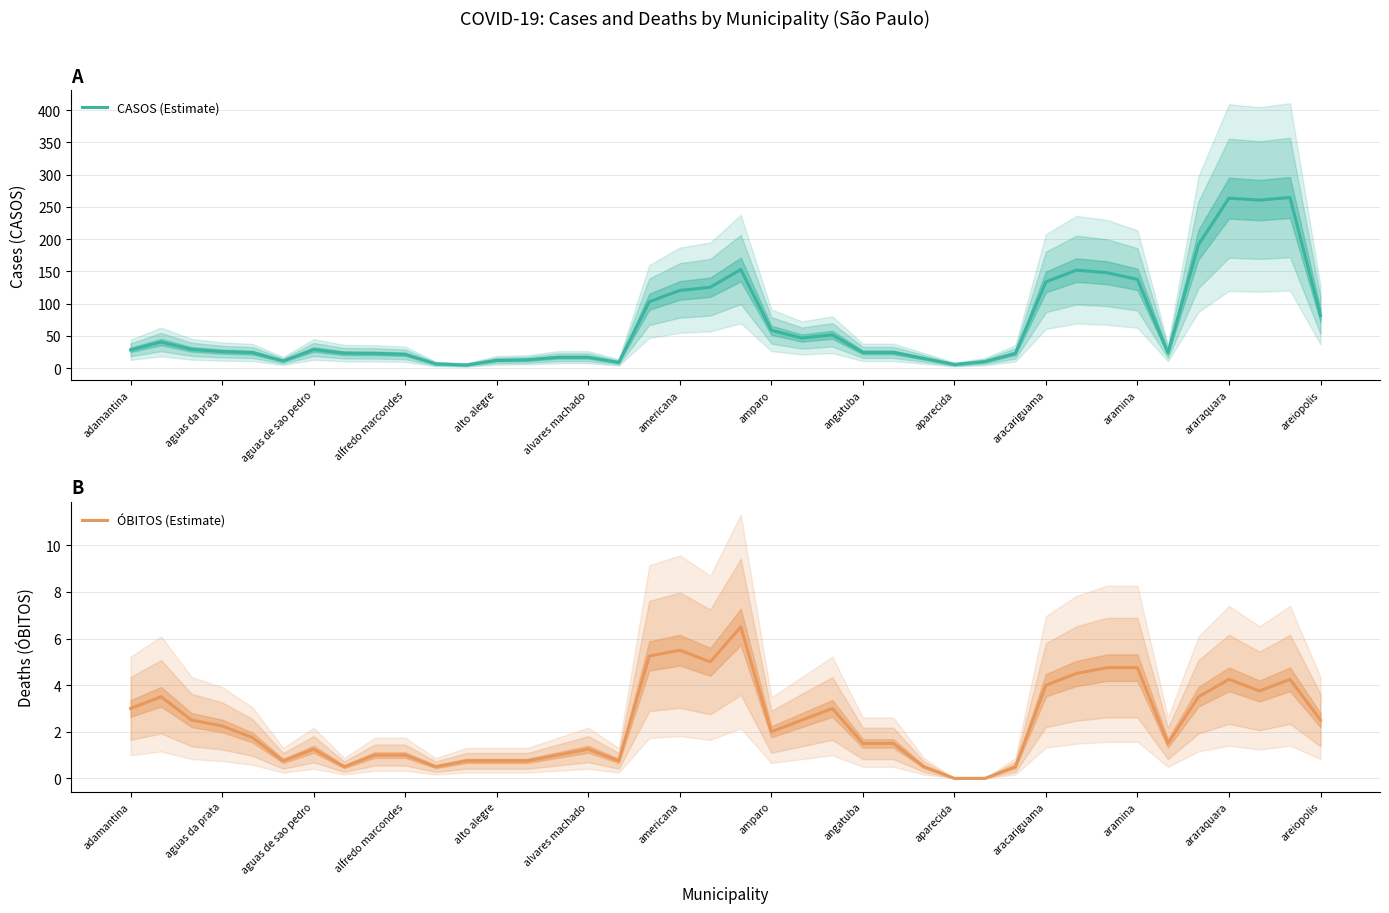

True or false: CASOS (Estimate) has a value of 11.7 at aguas de sao pedro.

False